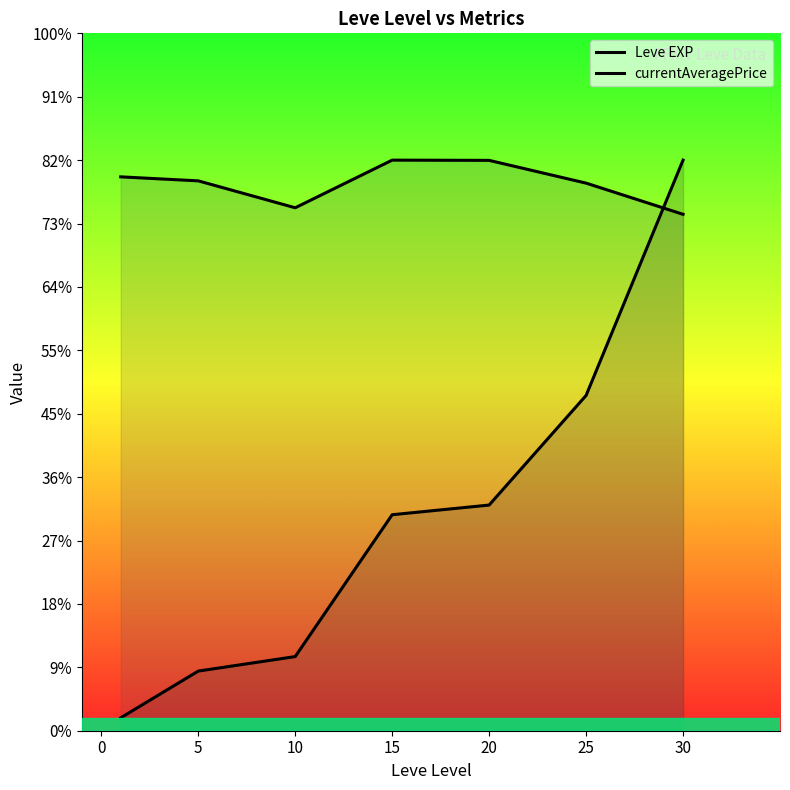

Which category has the highest value across all series?

30